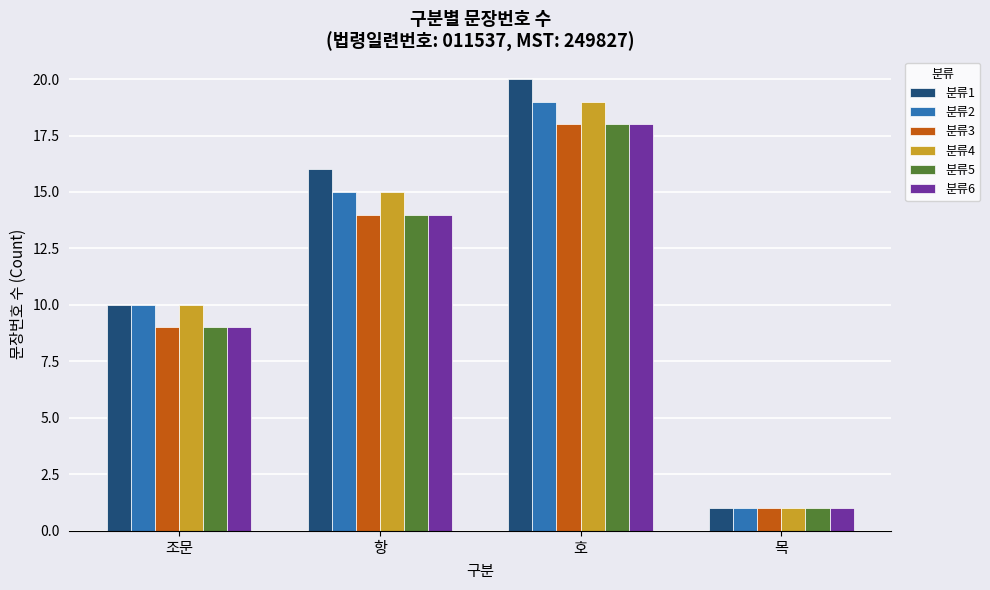

Where is 분류1 nearest to the value 10?

조문